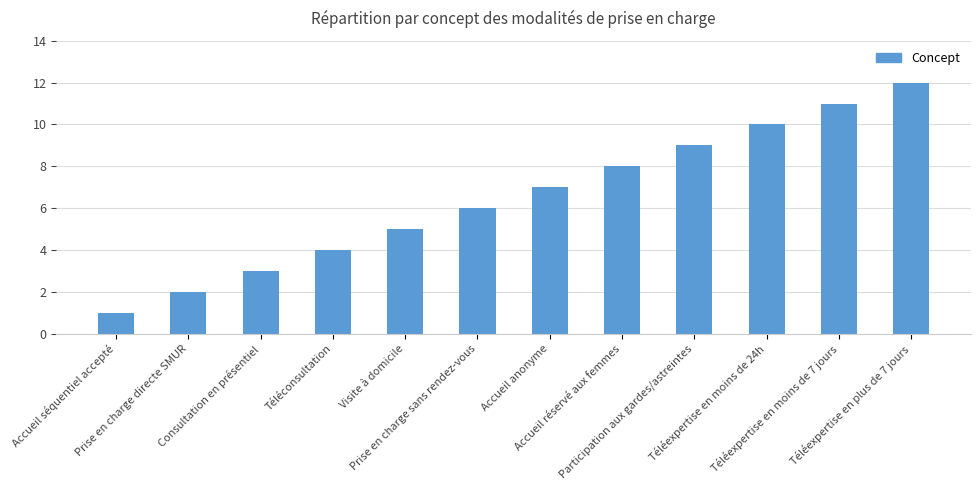

Between Téléexpertise en moins de 7 jours and Accueil séquentiel accepté, which is larger?

Téléexpertise en moins de 7 jours